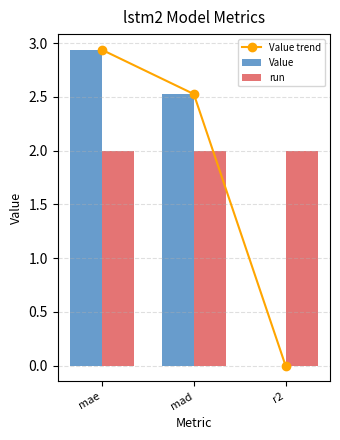

At which label does run reach its minimum?

mae